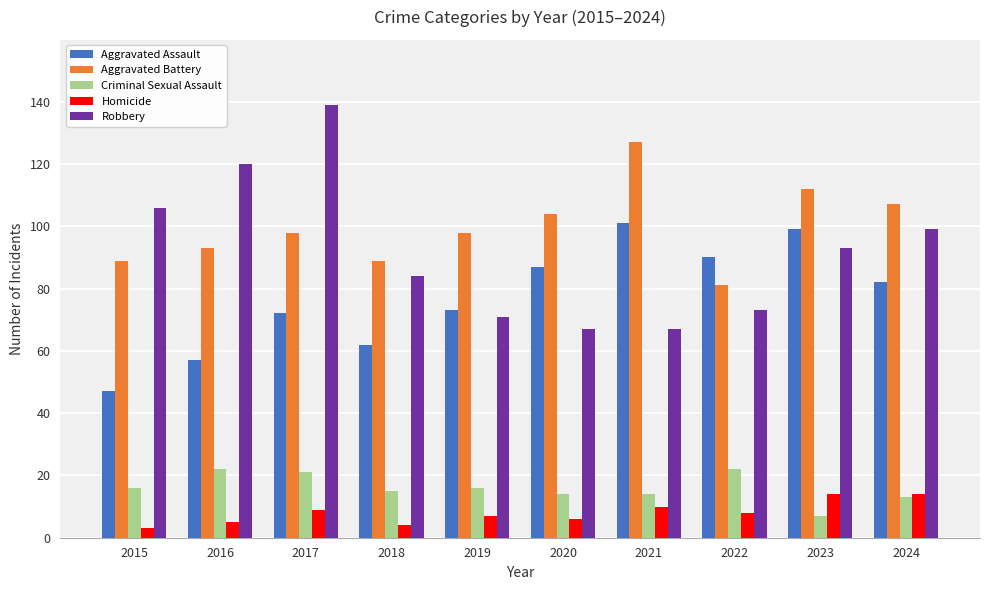

Reading left to right, what are all the values shown in this chart?

Aggravated Assault: 2015=47	2016=57	2017=72	2018=62	2019=73	2020=87	2021=101	2022=90	2023=99	2024=82
Aggravated Battery: 2015=89	2016=93	2017=98	2018=89	2019=98	2020=104	2021=127	2022=81	2023=112	2024=107
Criminal Sexual Assault: 2015=16	2016=22	2017=21	2018=15	2019=16	2020=14	2021=14	2022=22	2023=7	2024=13
Homicide: 2015=3	2016=5	2017=9	2018=4	2019=7	2020=6	2021=10	2022=8	2023=14	2024=14
Robbery: 2015=106	2016=120	2017=139	2018=84	2019=71	2020=67	2021=67	2022=73	2023=93	2024=99